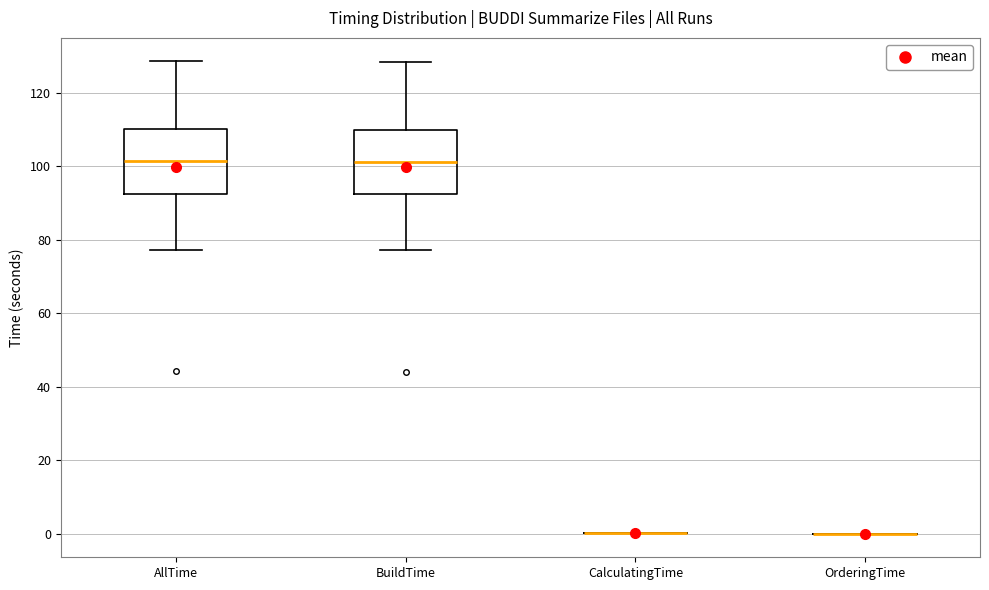

Reading left to right, transcribe this box plot: for each box, give where its median line is, the range the box spans, and where its two whiskers end, as read against the y-axis. The values are not printed on the chart, so give them approximately, as read against the axis.

AllTime: median 102, box 92 to 110, whiskers 78 to 128
BuildTime: median 102, box 92 to 110, whiskers 78 to 128
CalculatingTime: box collapsed to a line at 0, whiskers 0 to 0
OrderingTime: box collapsed to a line at 0, whiskers 0 to 0